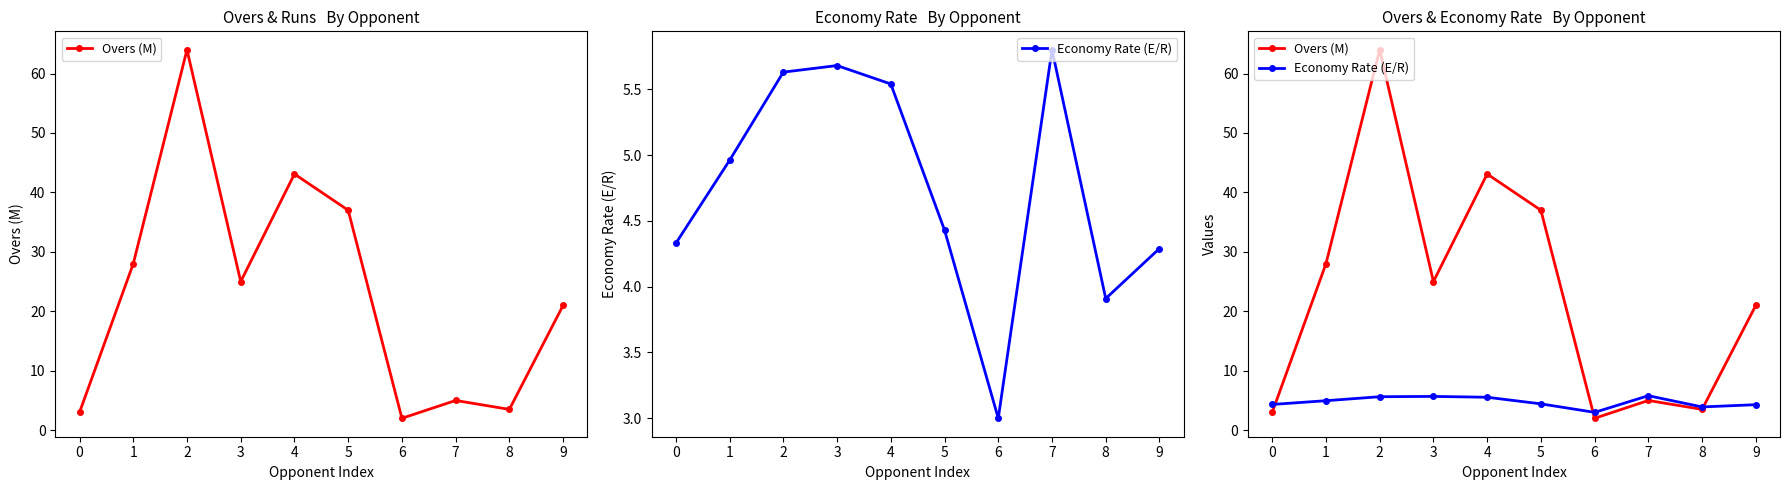

The Economy Rate (E/R) series shows 5.8 at 7. True or false?

True